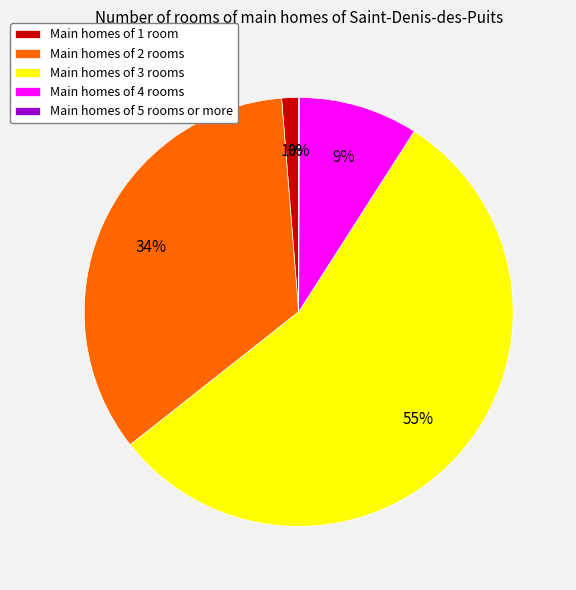

Which has a higher value, Main homes of 1 room or Main homes of 2 rooms?

Main homes of 2 rooms